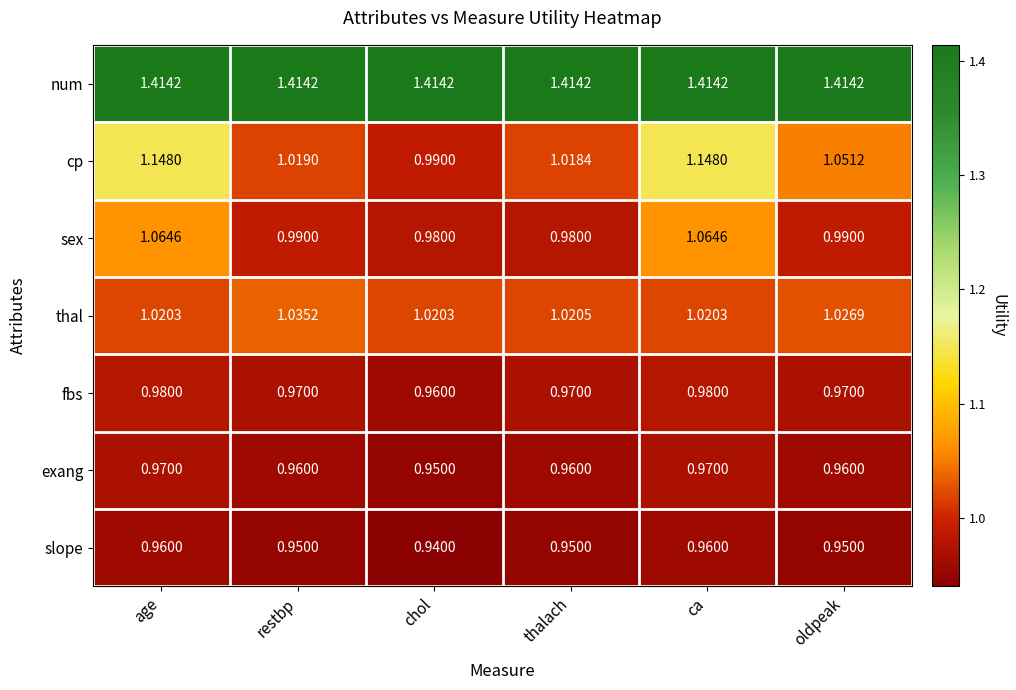

What is the total value across all series at chol?

7.3